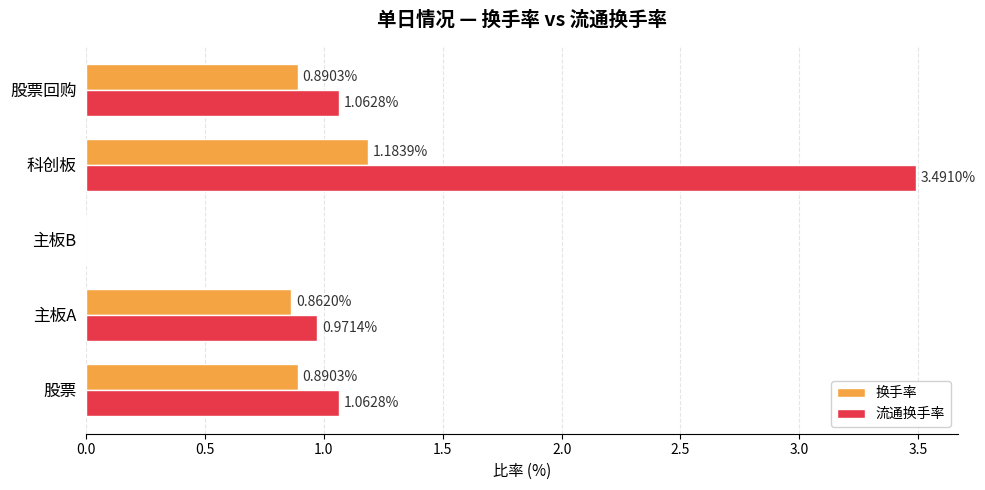

At which label is 流通换手率 closest to 1?

主板A